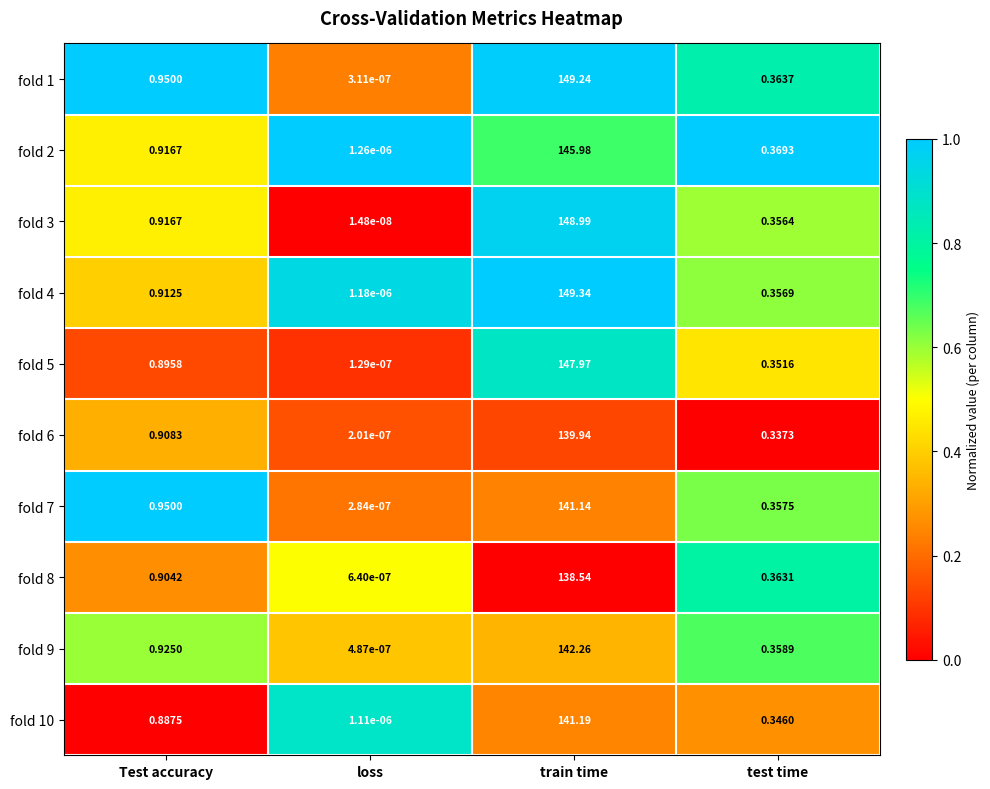

Which label corresponds to the smallest value in the chart?

loss